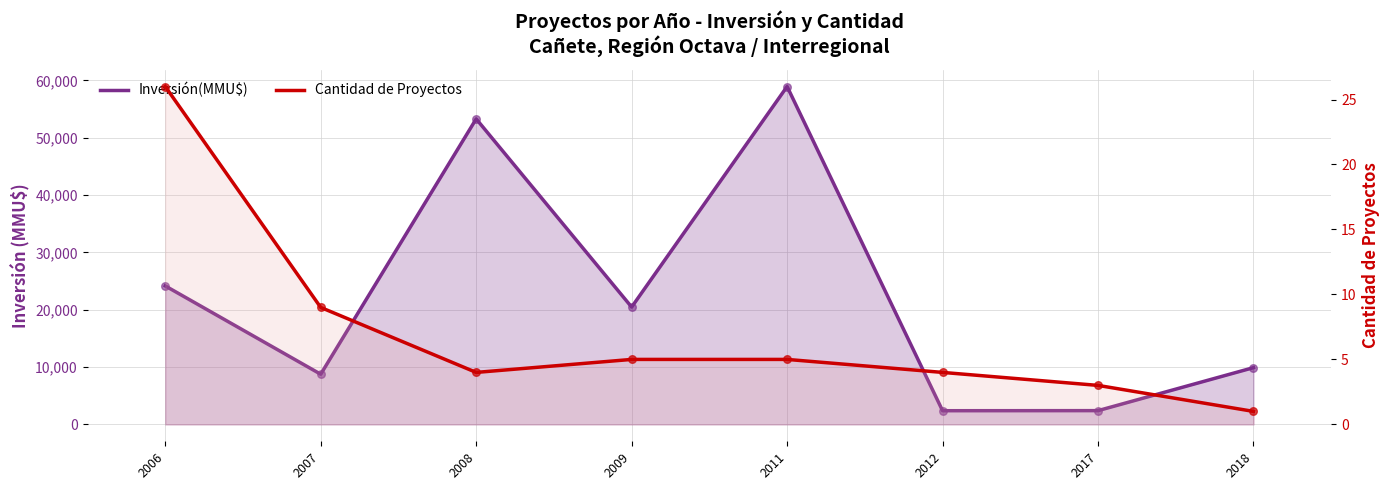

Which series contains the lowest Y value?

Cantidad de Proyectos